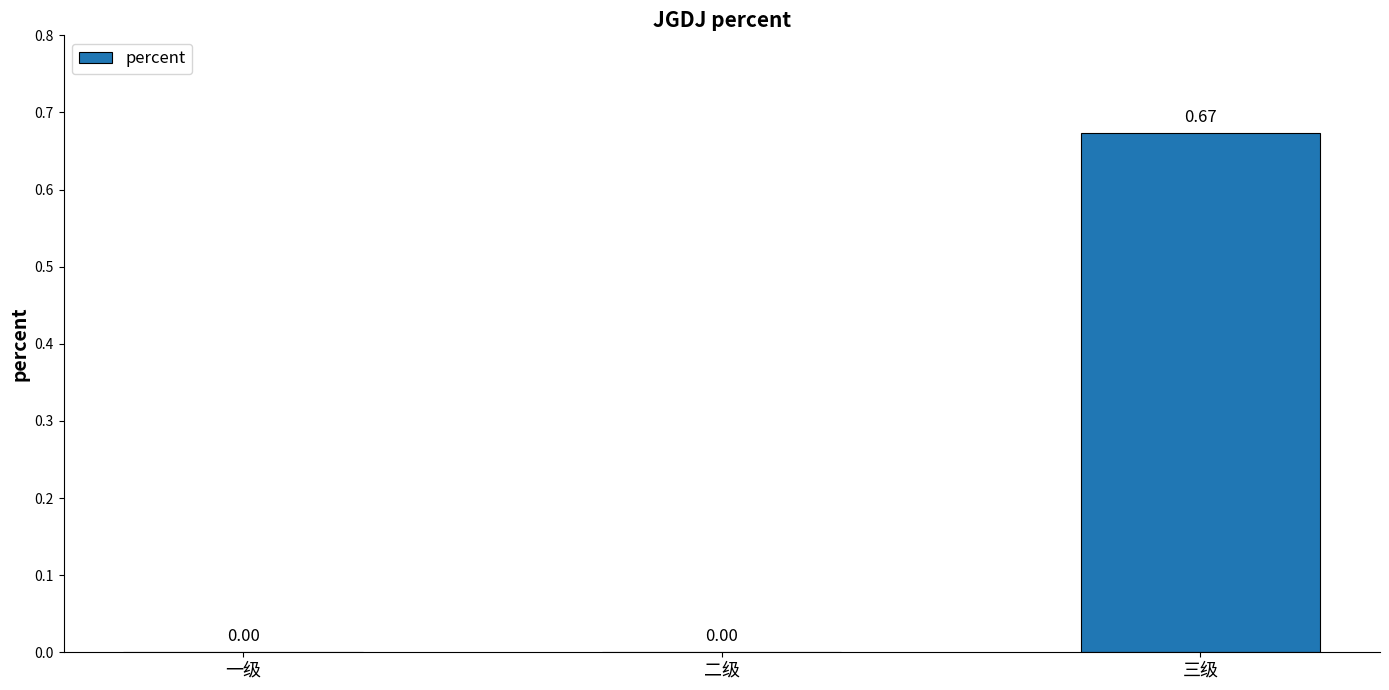

What is the change in value from 二级 to 三级?

+0.7